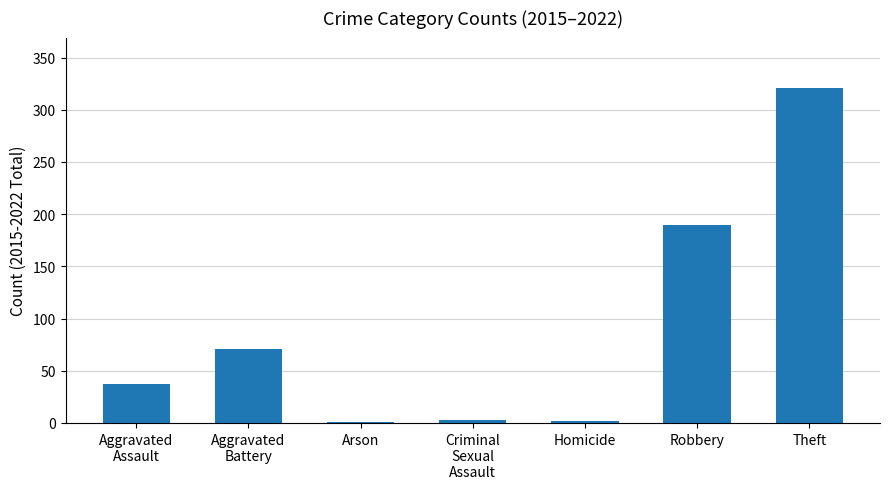

What is the sum of the values at Theft and Criminal
Sexual
Assault?

324